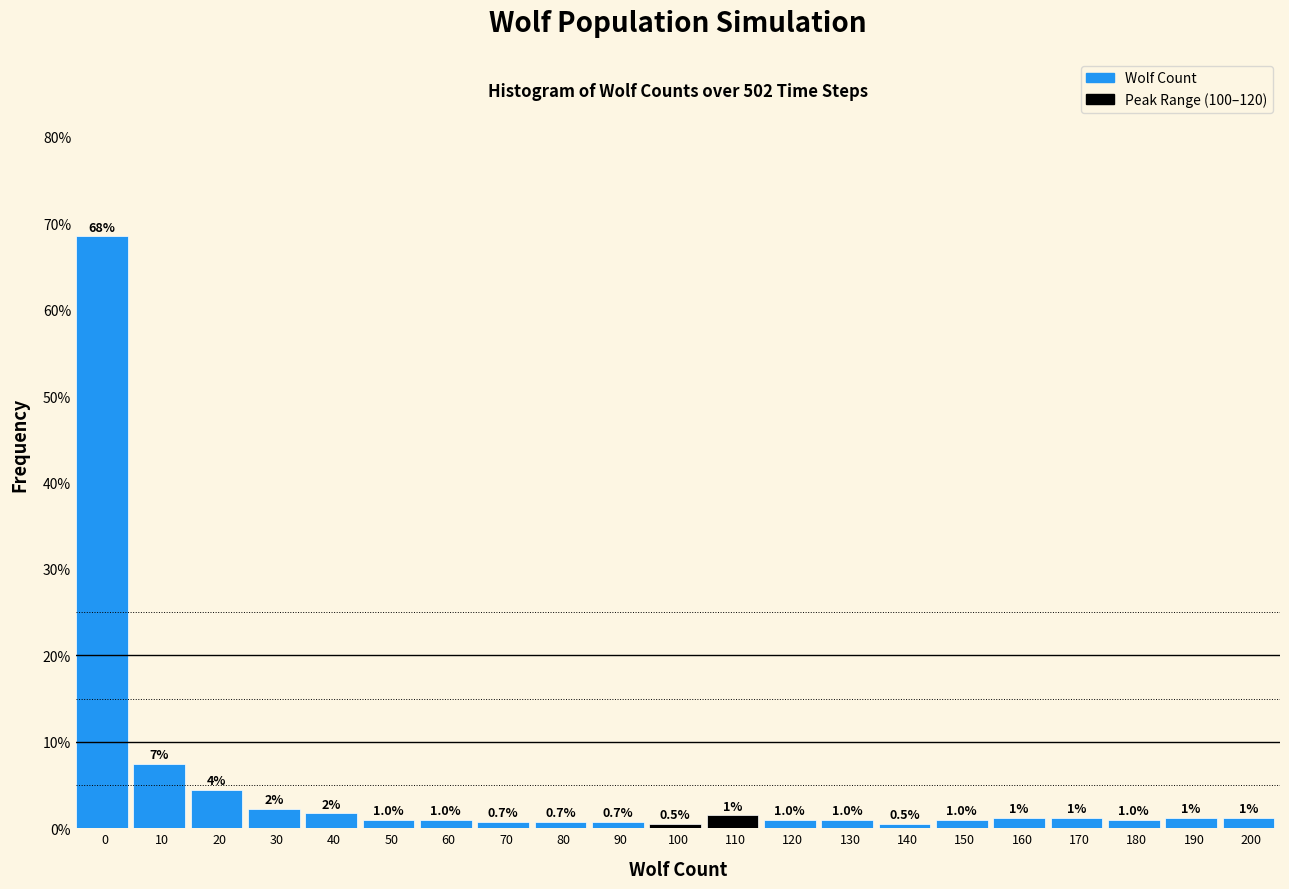

What is the greatest value displayed?

68.5